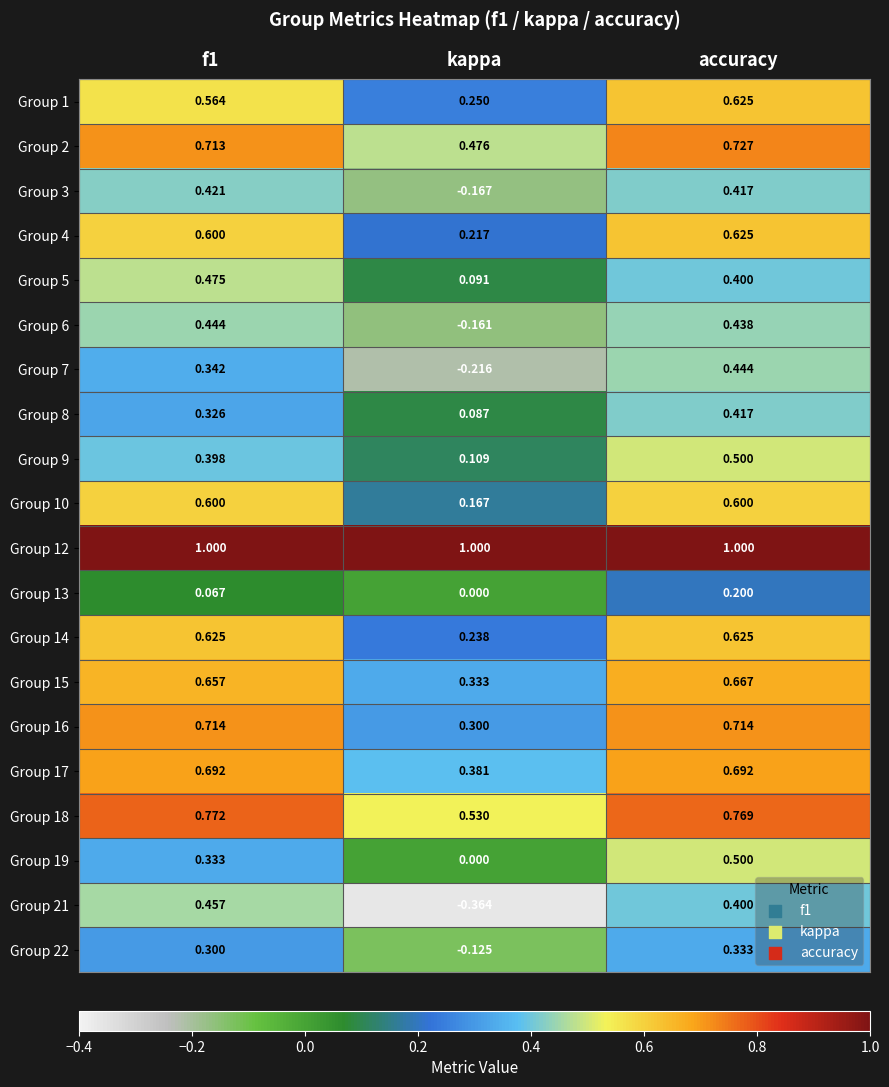

At which category does the chart reach its minimum across all series?

kappa